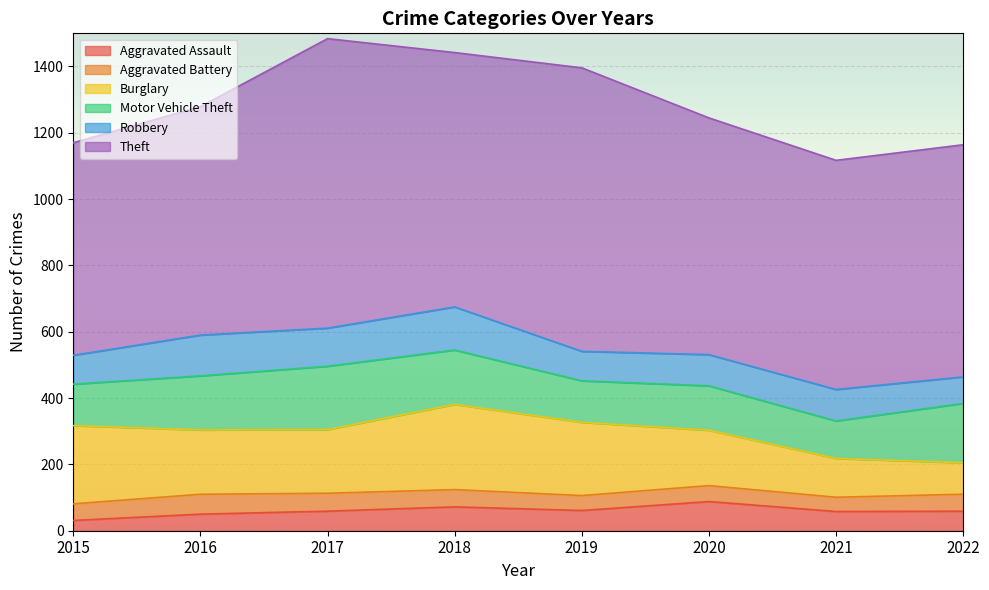

Which label corresponds to the smallest value in the chart?

2015